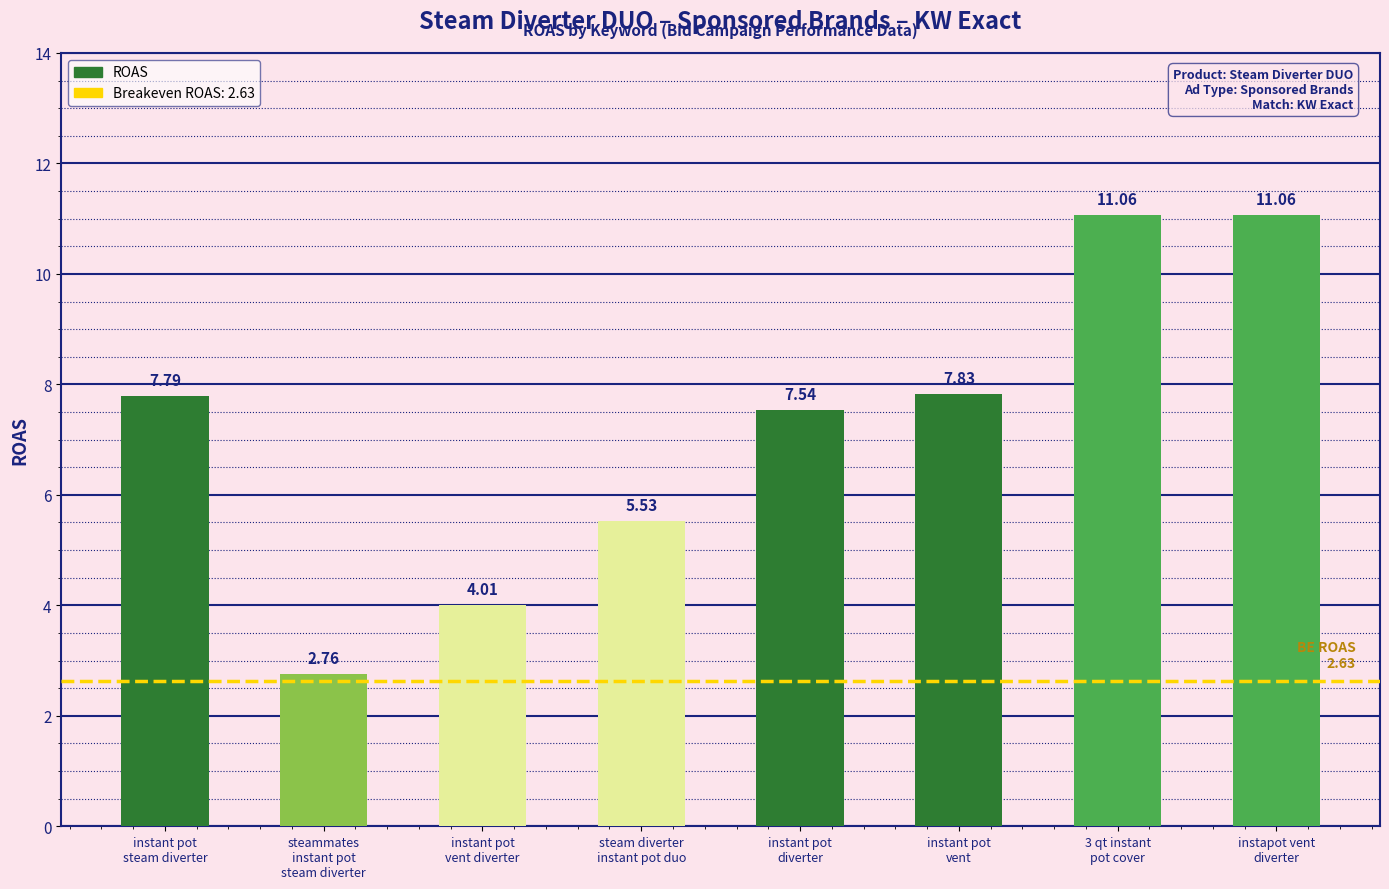

Approximately how many times larger is the value at steam diverter
instant pot duo compared to instant pot
vent?

0.7